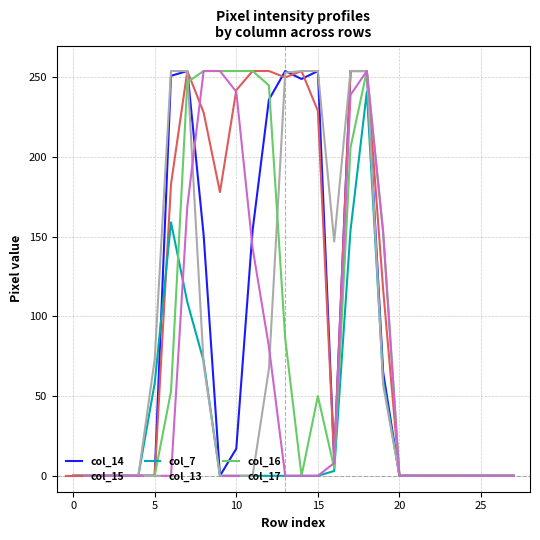

Which series has the largest total across all categories?

col_15